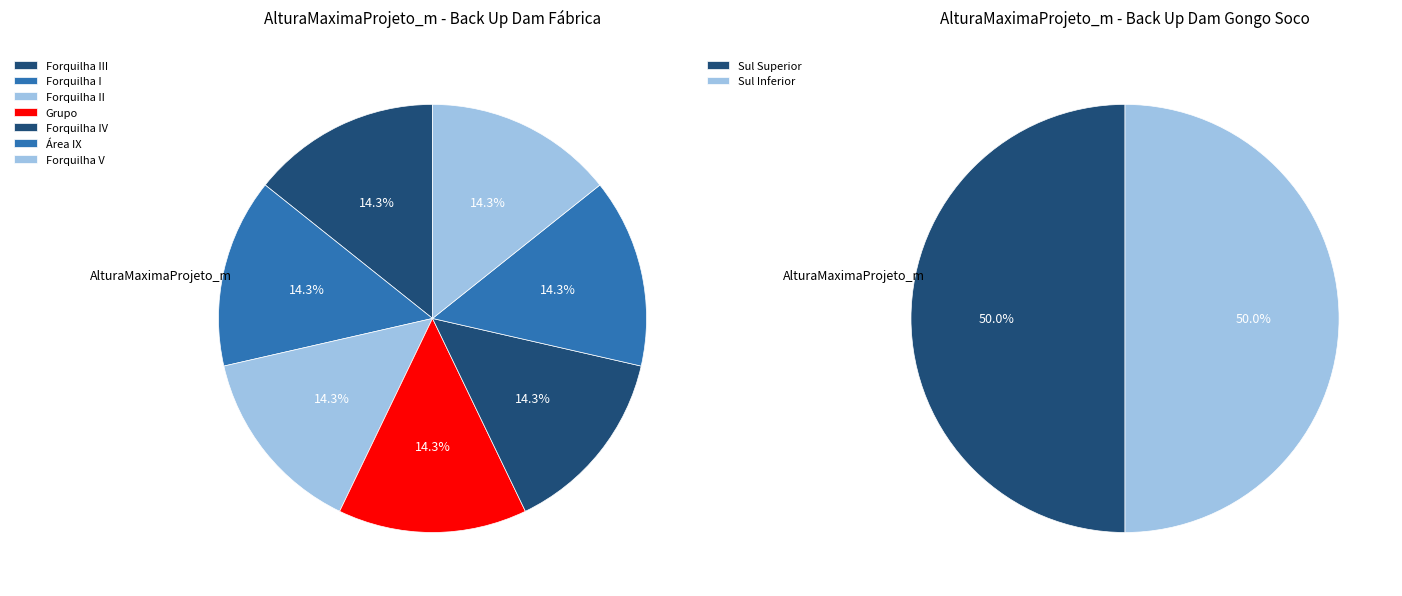

Count the number of slices in the pie.

9